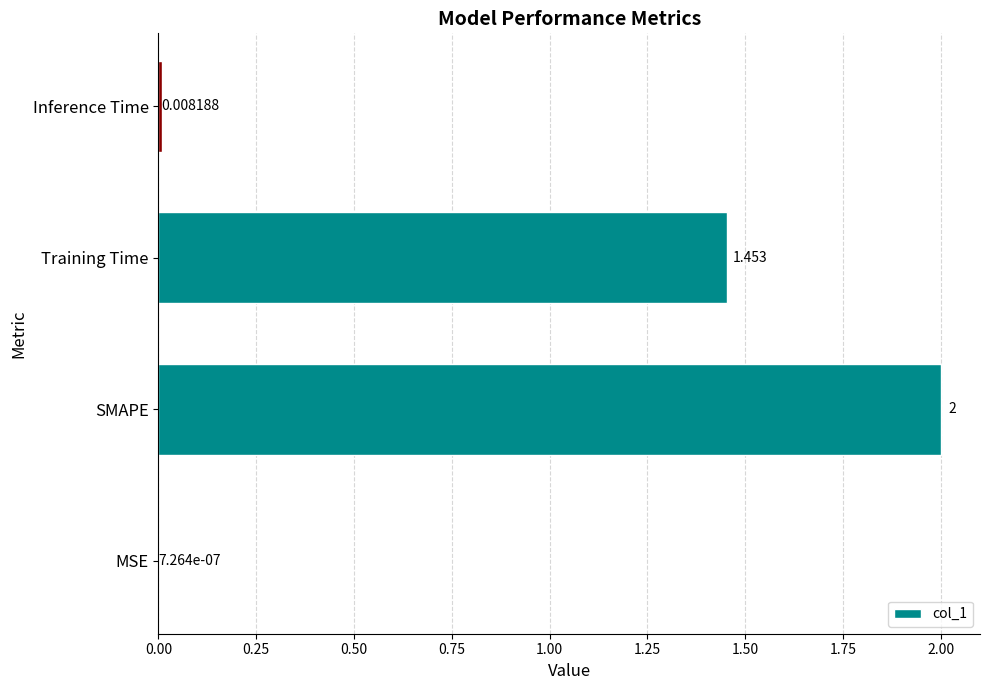

Which has a higher value, Inference Time or SMAPE?

SMAPE